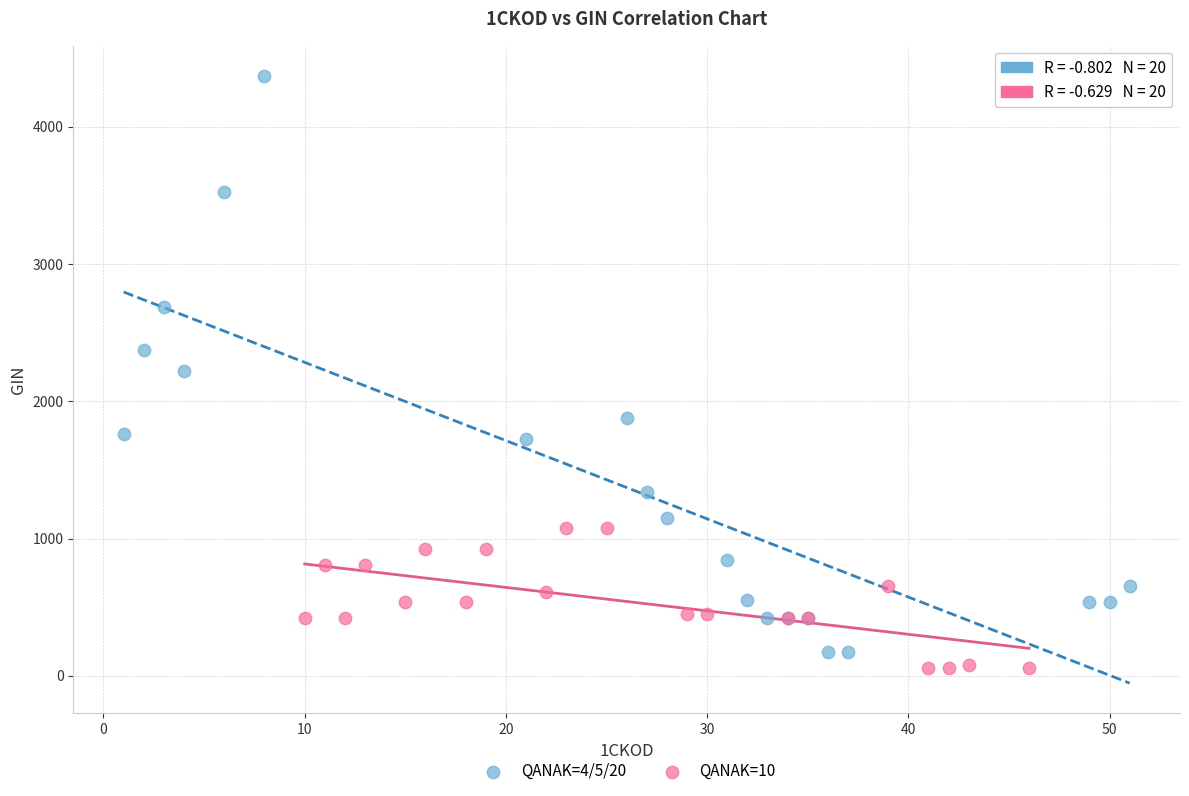

Which series has the widest spread of Y values?

QANAK=4/5/20